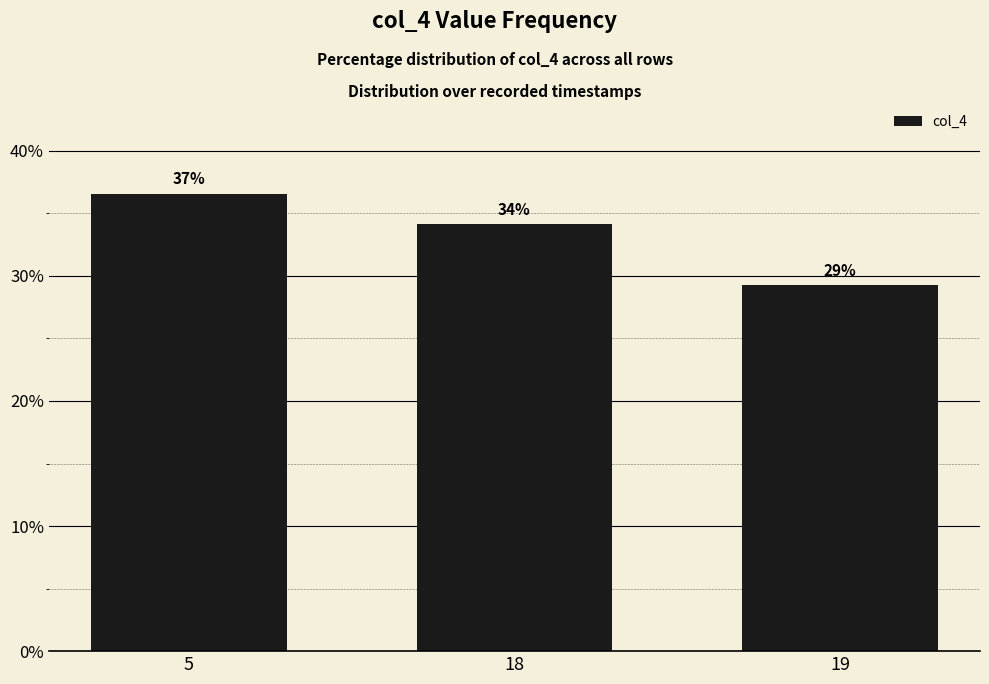

Are the bars horizontal?

No